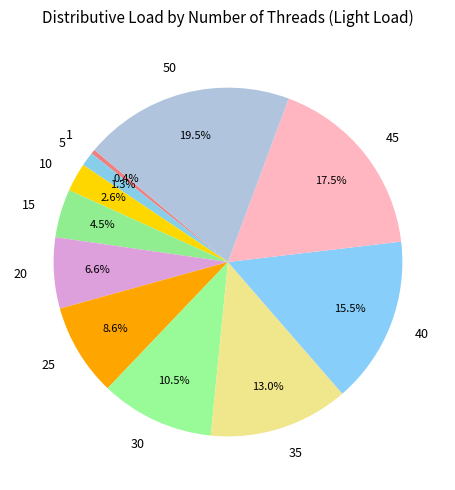

Is 30 the majority of the pie?

No